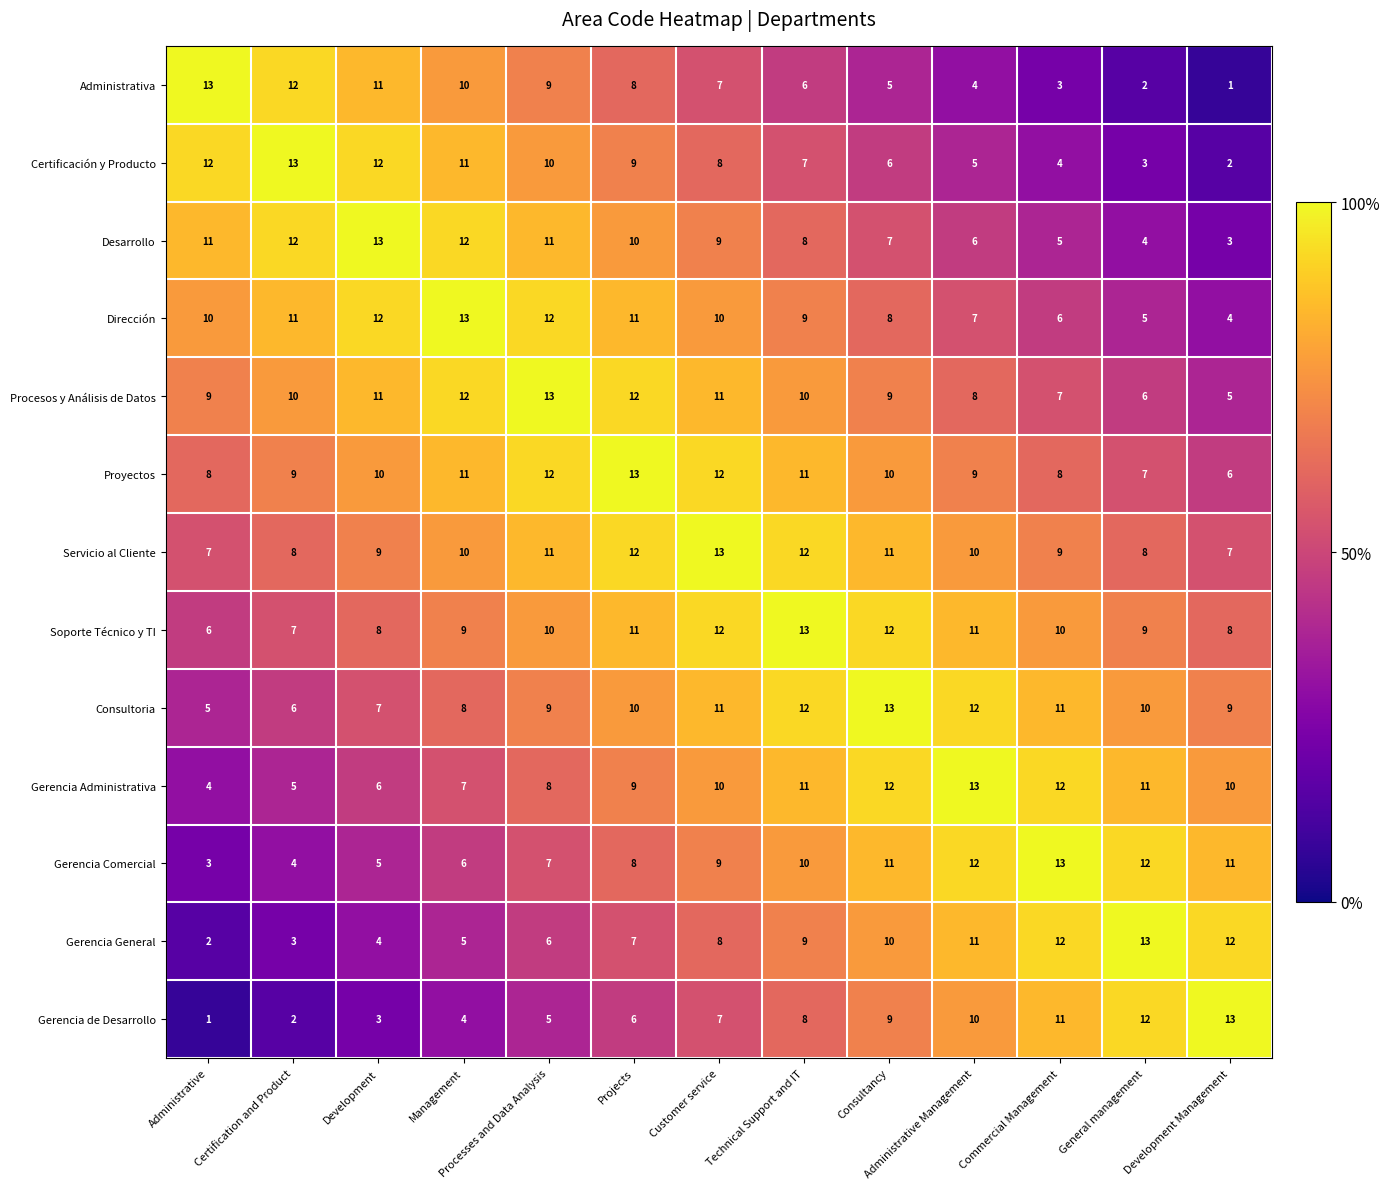

What is the difference between the maximum and minimum values in the Procesos y Análisis de Datos series?

8